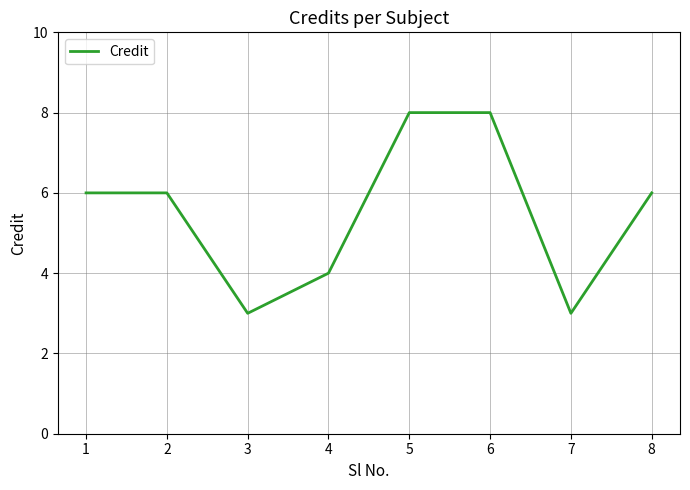

Approximately how many times larger is the value at 2 compared to 8?

1.0